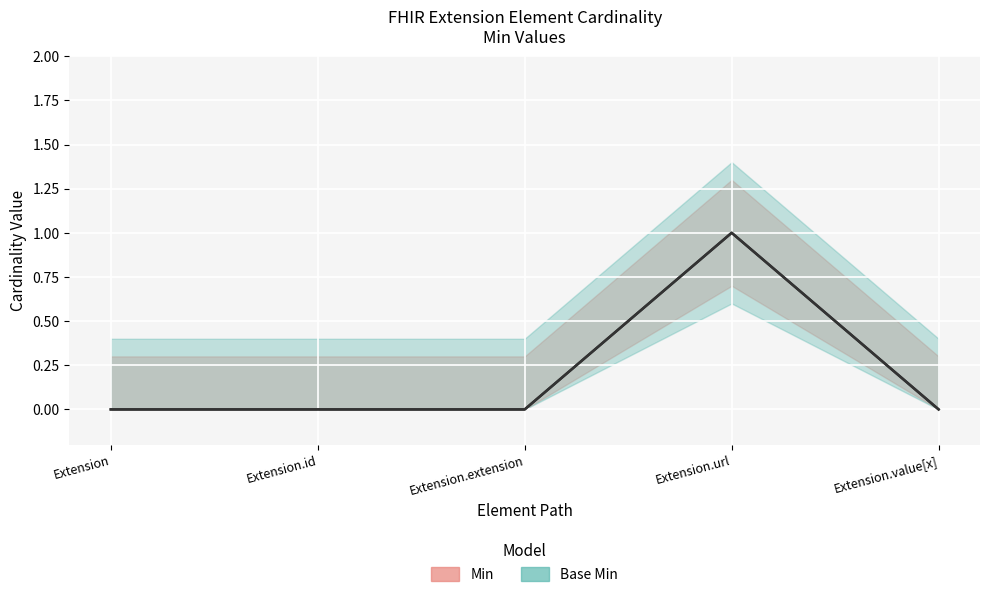

Is the value of Min at Extension greater than the value of Base Min at Extension.url?

No